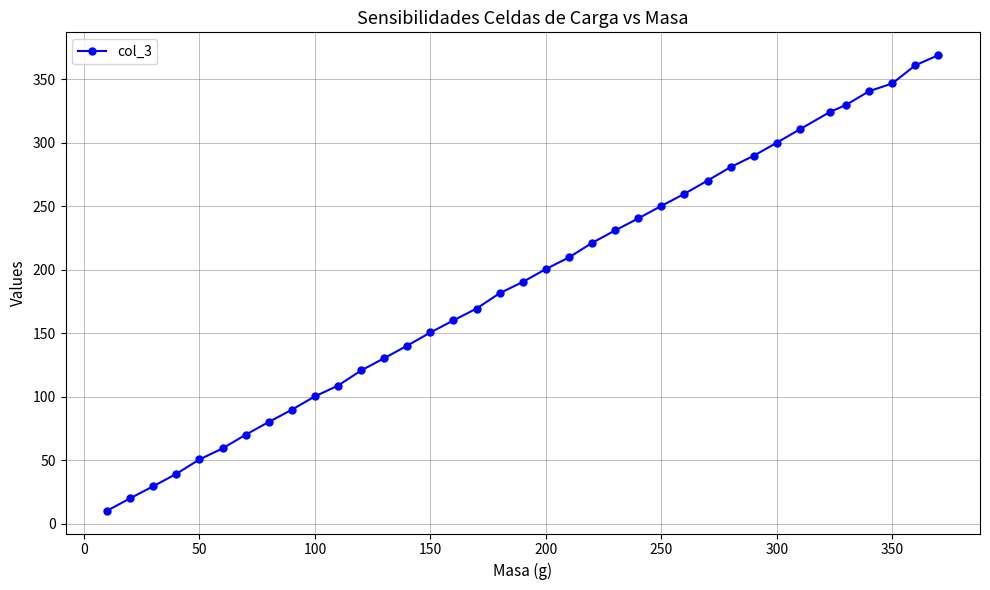

What is the value of the 36th point from the left?

360.8